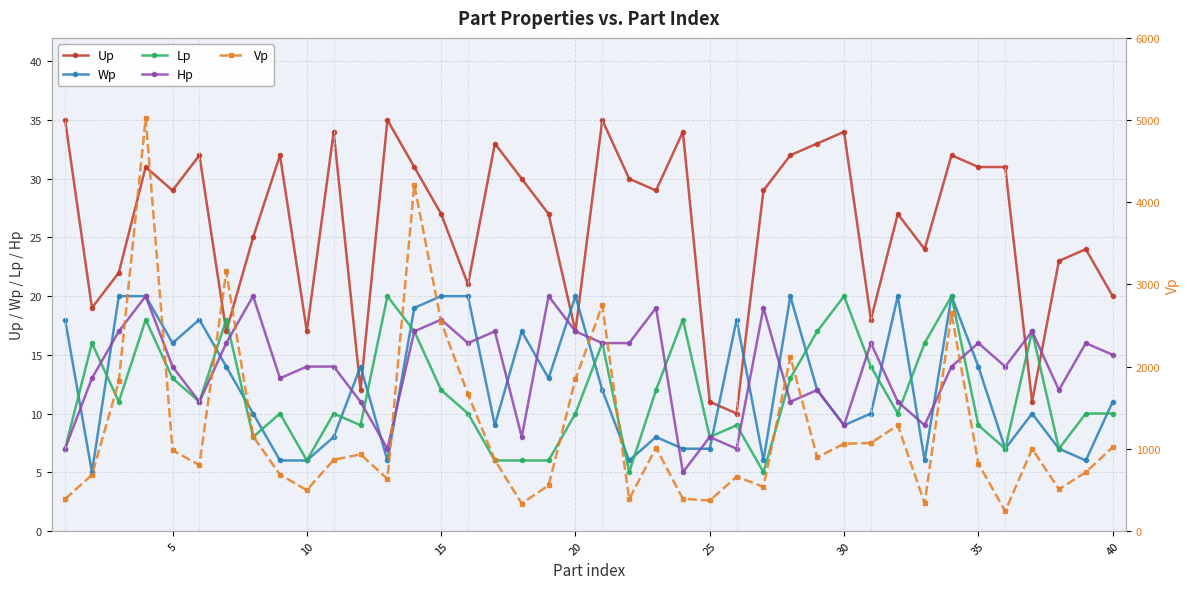

Does the chart display data point markers on the line(s)?

Yes